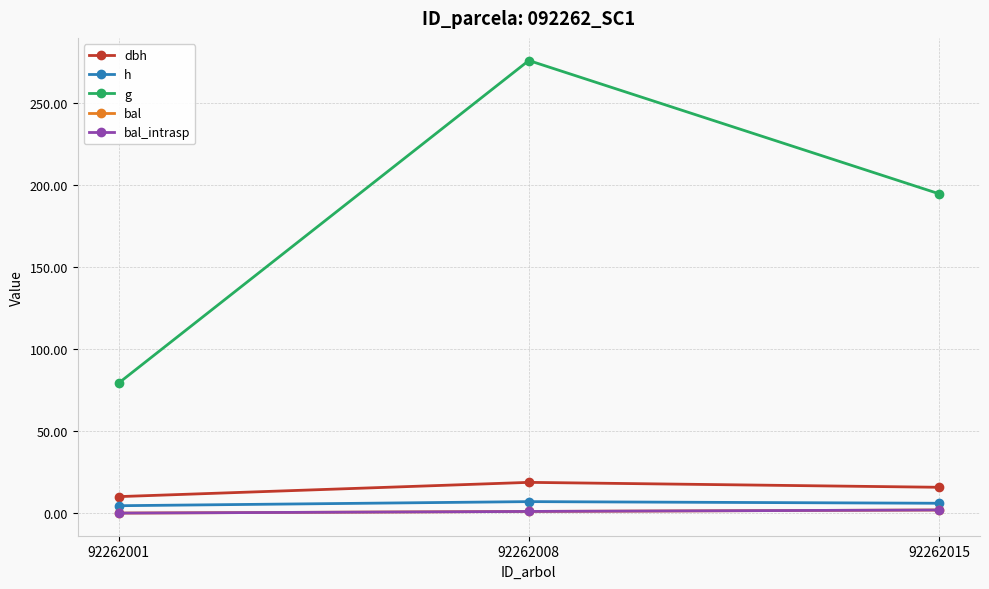

Which category has the lowest value across all series?

92262001